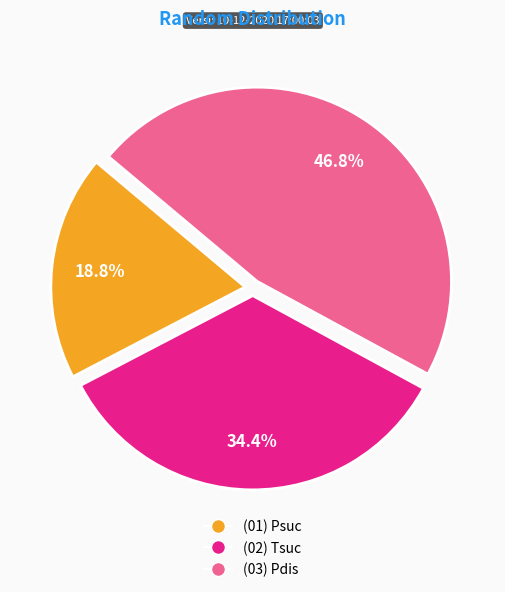

Does (02) Tsuc represent more than half of the total?

No